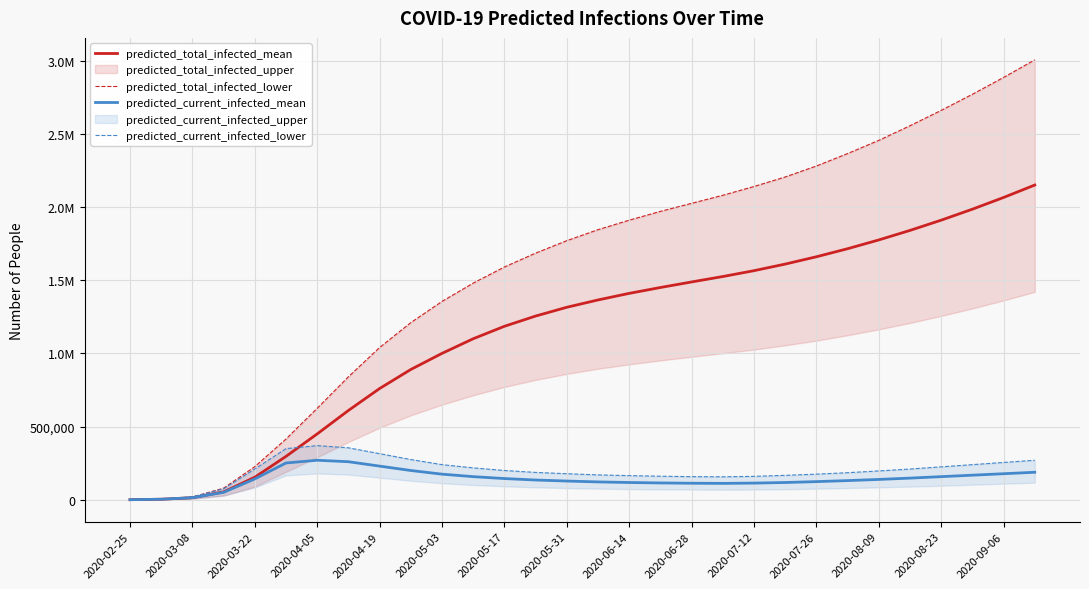

What position from the left is 2020-07-26?

12